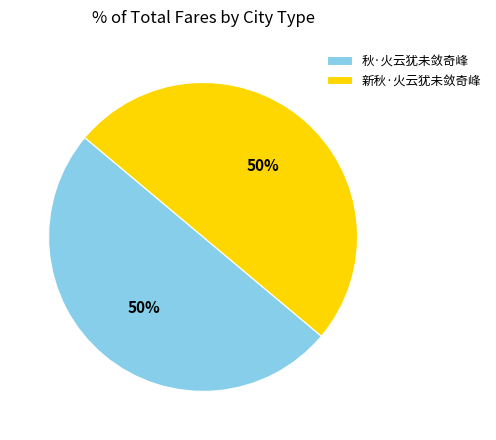

How many slices are in this pie chart?

2